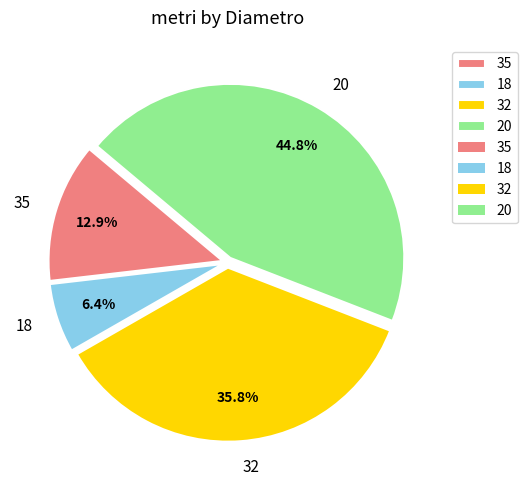

Which slice is the largest?

20